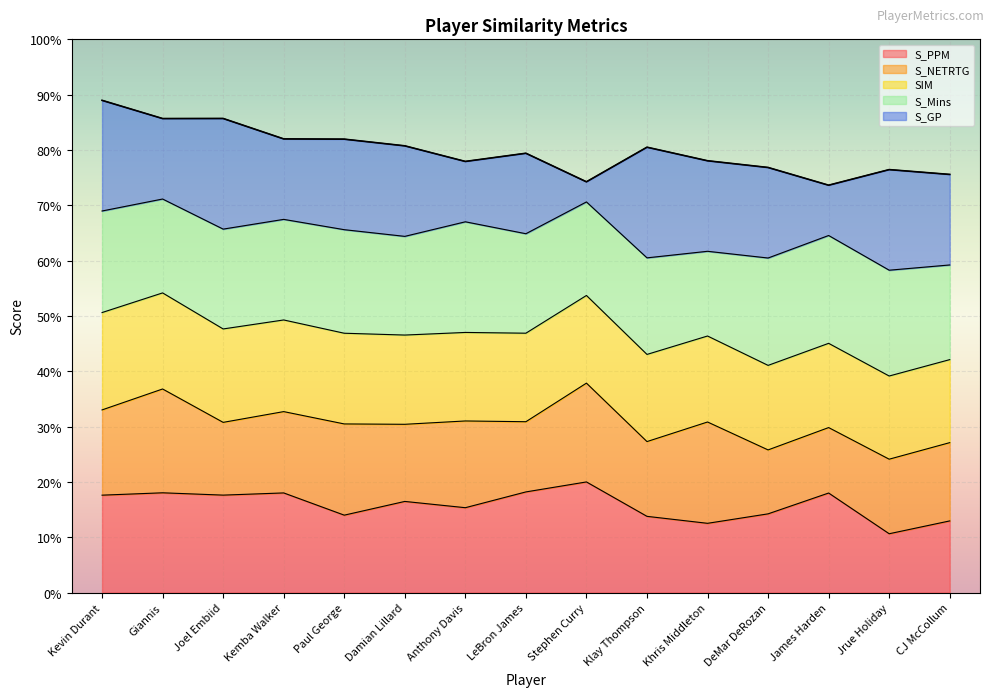

At how many categories does at least one series exceed 0?

15